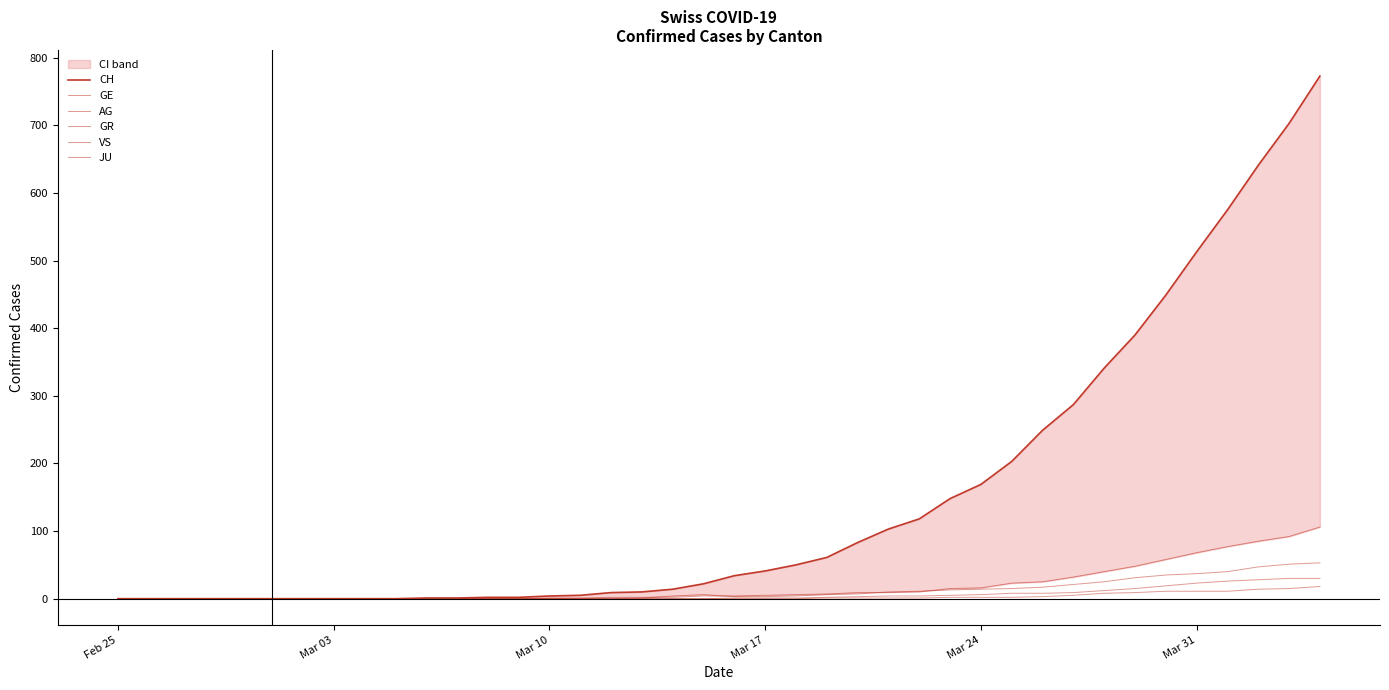

True or false: JU and AG intersect in this chart.

False